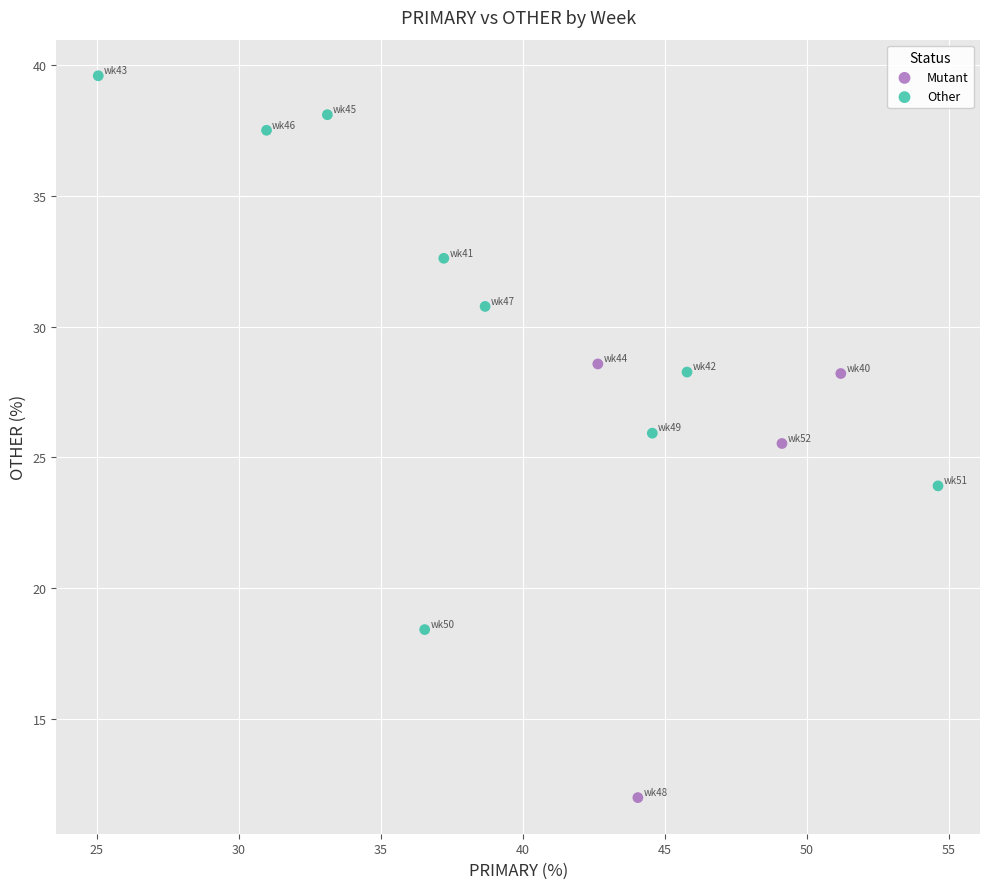

Which series reaches the maximum Y coordinate?

Other